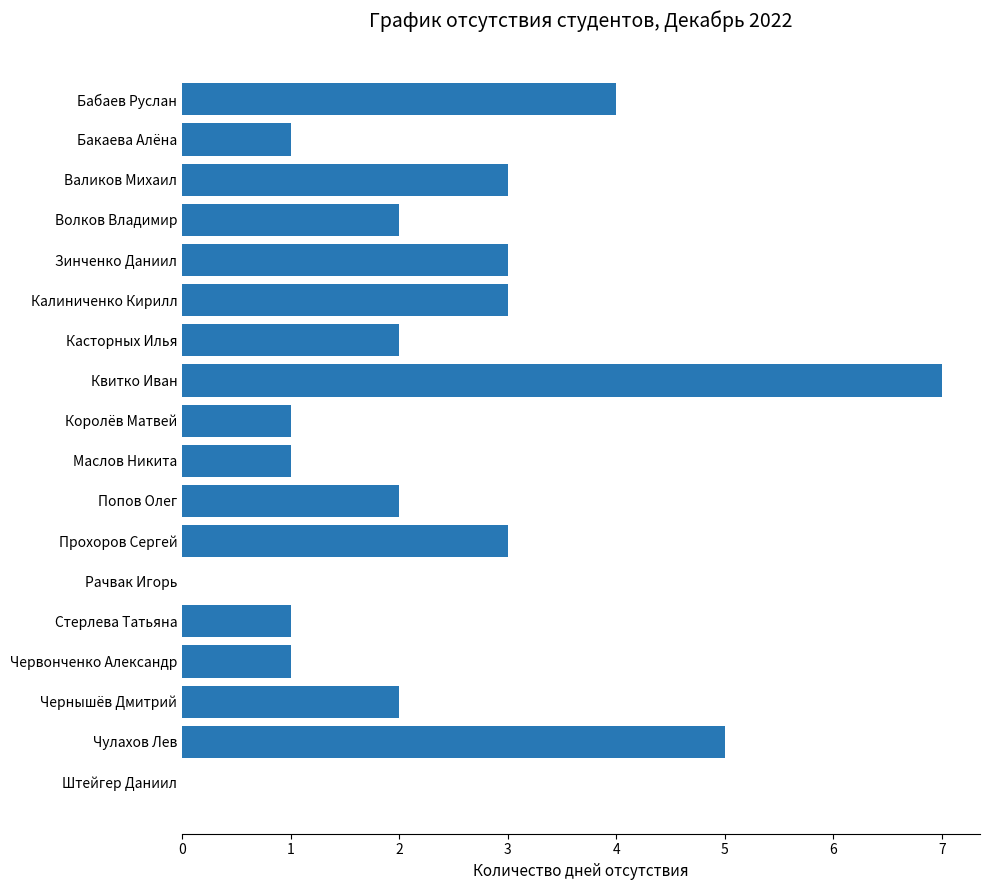

Between Прохоров Сергей and Чернышёв Дмитрий, which is larger?

Прохоров Сергей